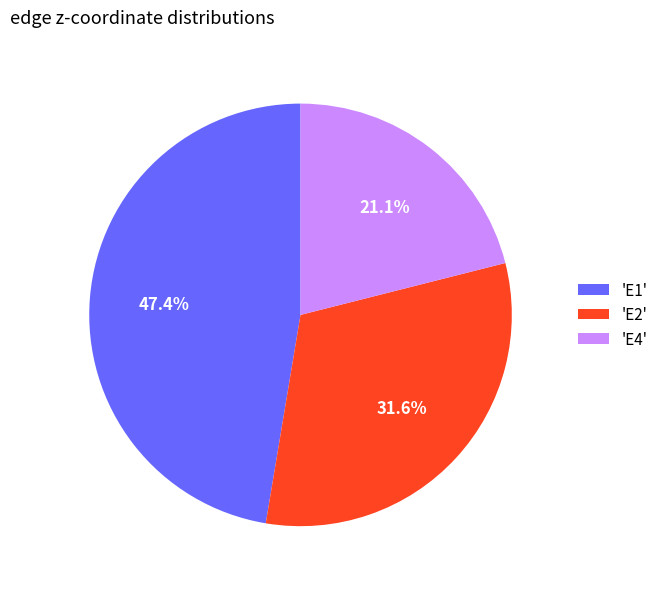

What is the largest slice in the pie chart?

'E1'